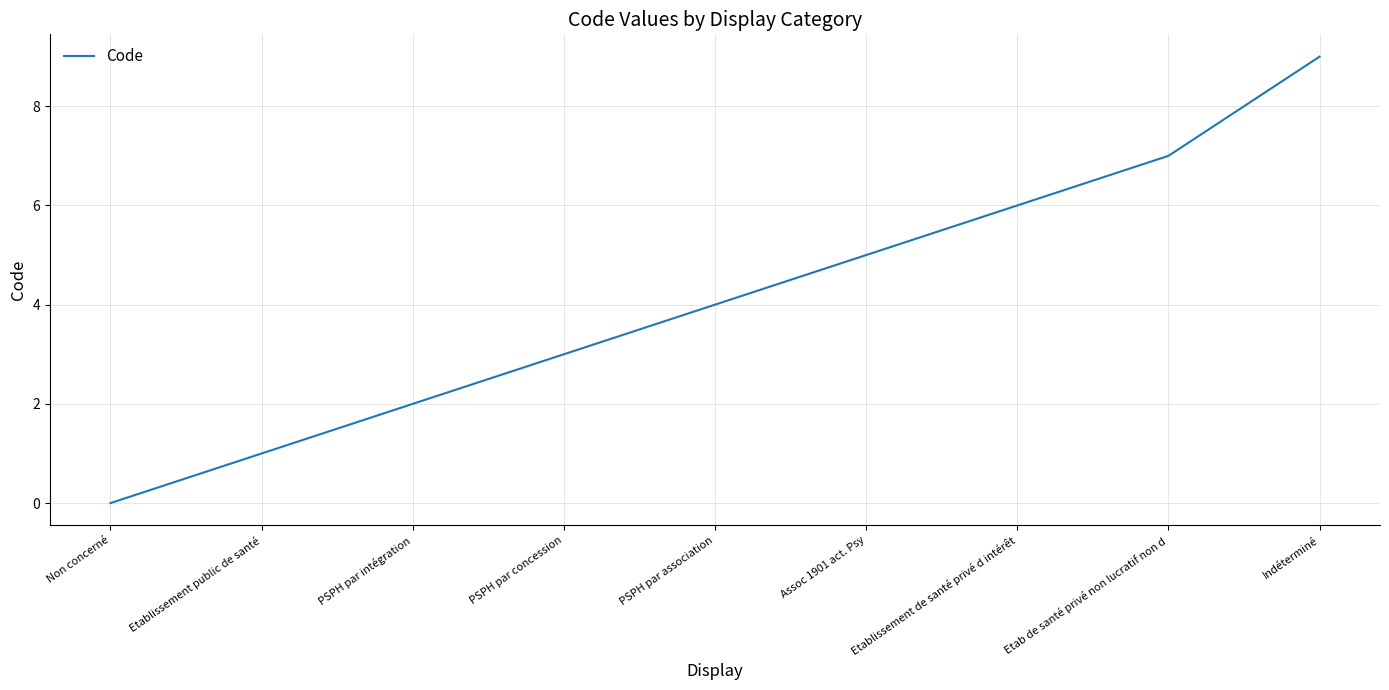

Read the value at Etablissement de santé privé d intérêt.

6